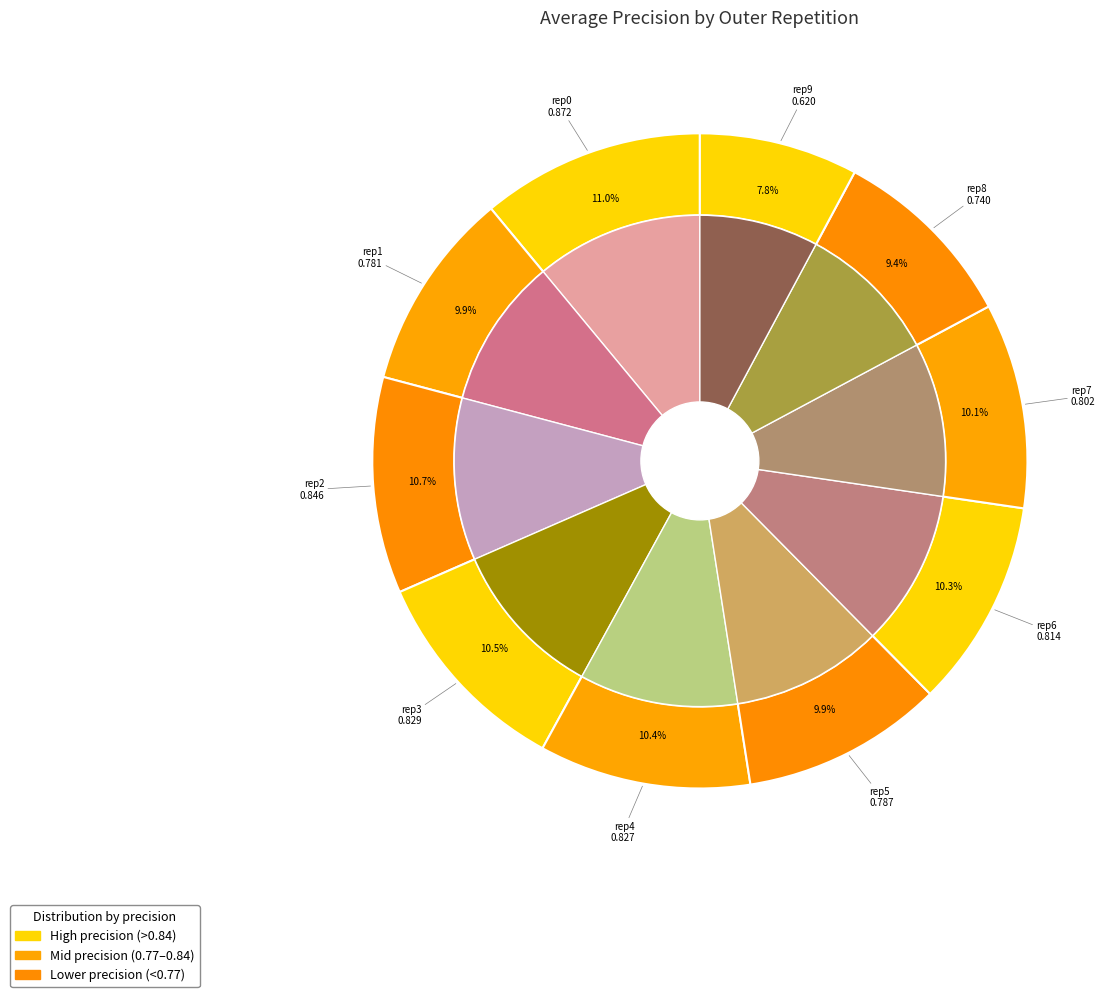

To the nearest percent, what is the combined percentage of outer-repetition7 and outer-repetition0?

21%